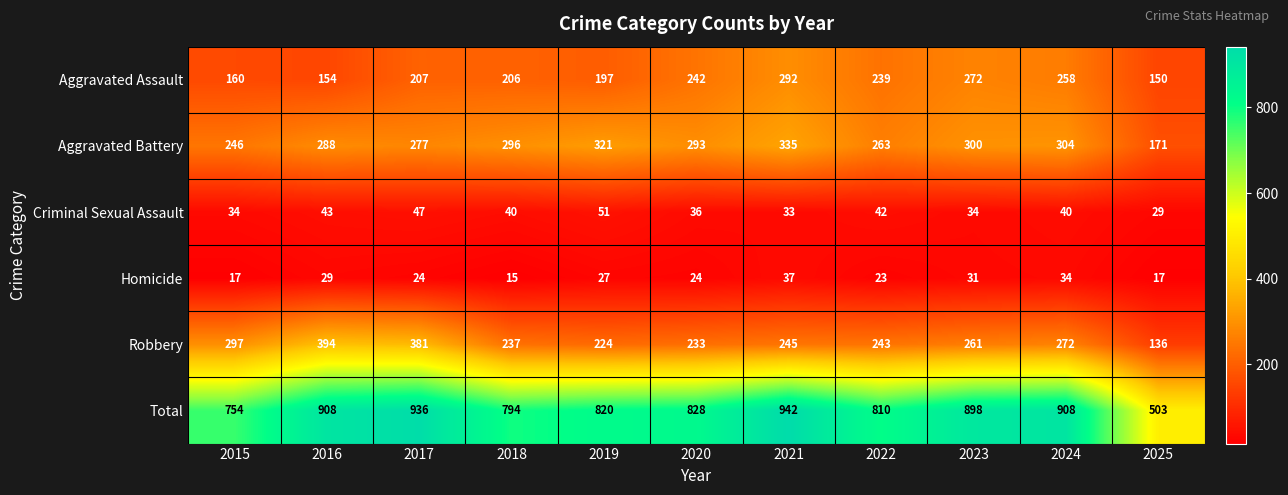

What is the difference between the highest and lowest values at 2023?

867